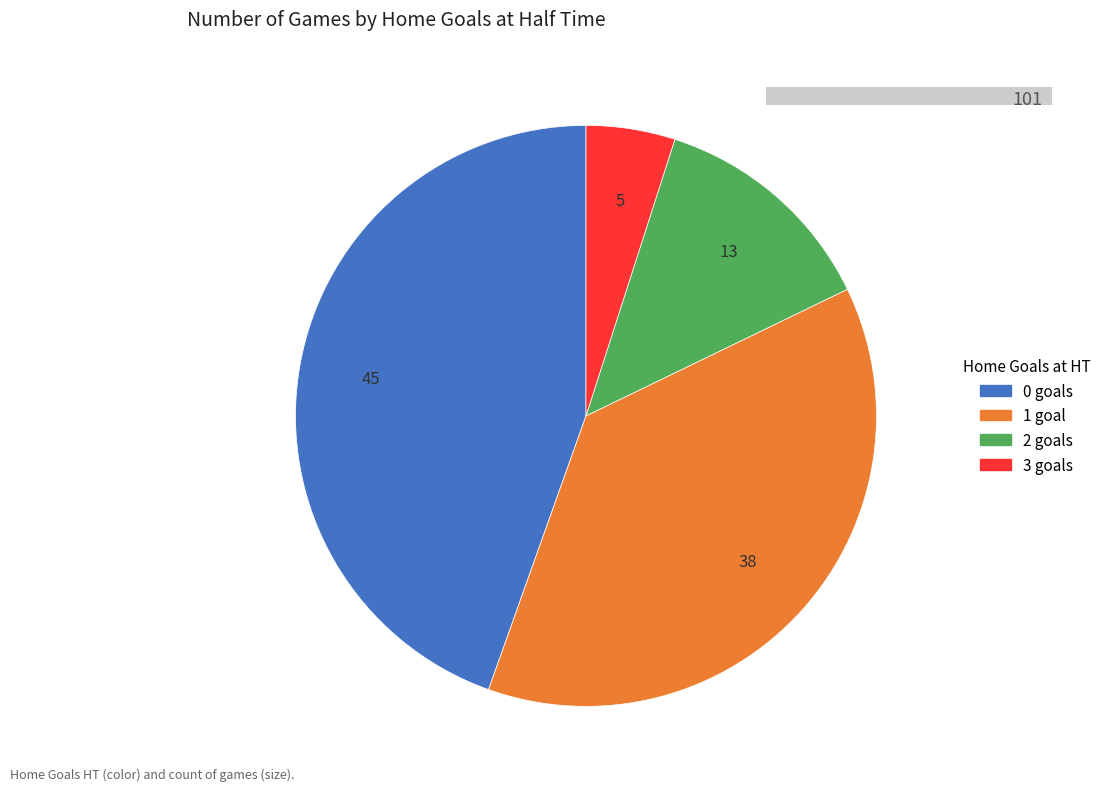

The 3 slice represents 16% of the pie. True or false?

False